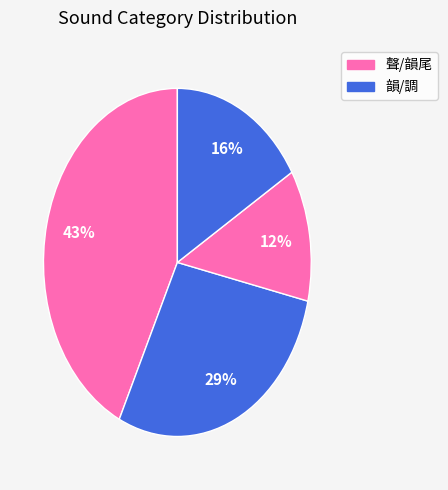

How many segments does this pie chart have?

4